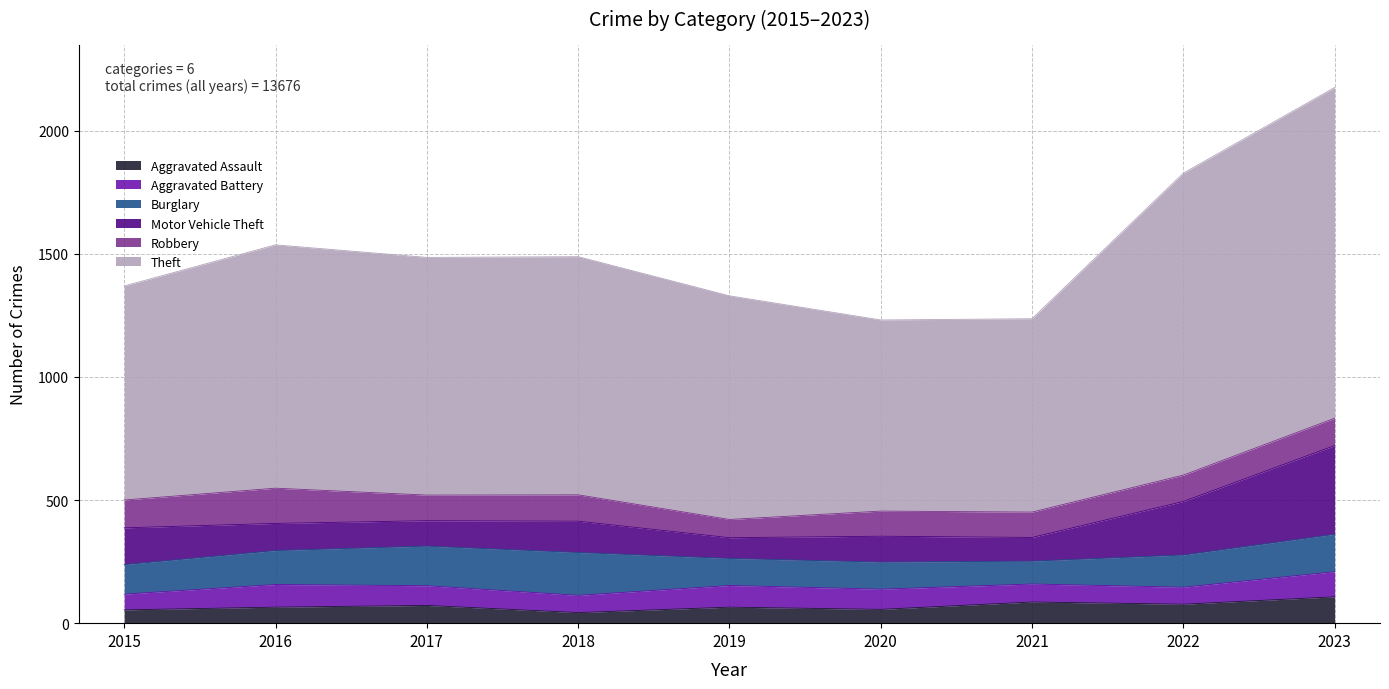

Which label corresponds to the smallest value in the chart?

2018